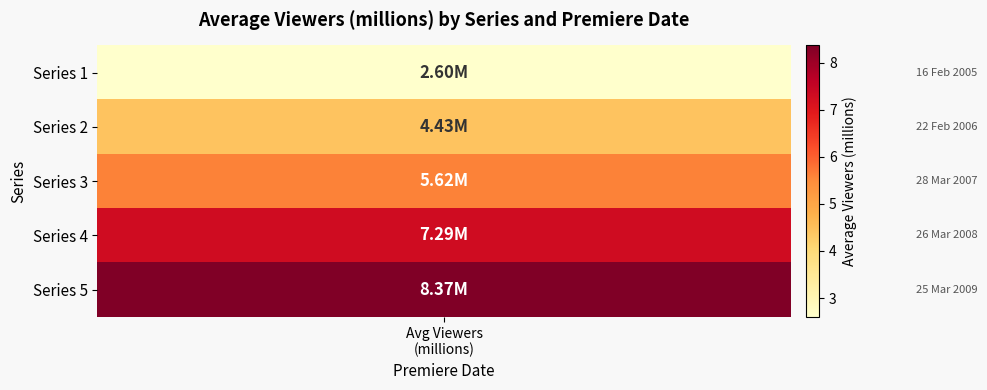

True or false: the data shows 2.6 at 0.

True